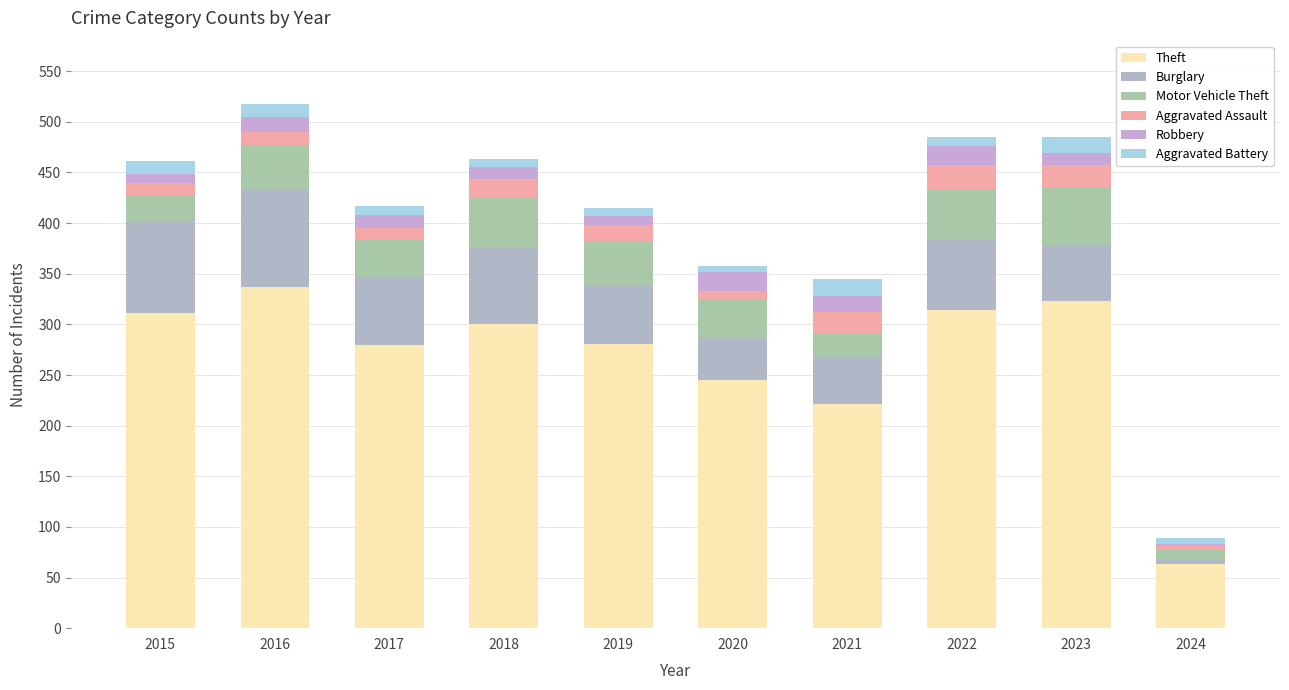

True or false: Robbery has a value of 13 at 2017.

True